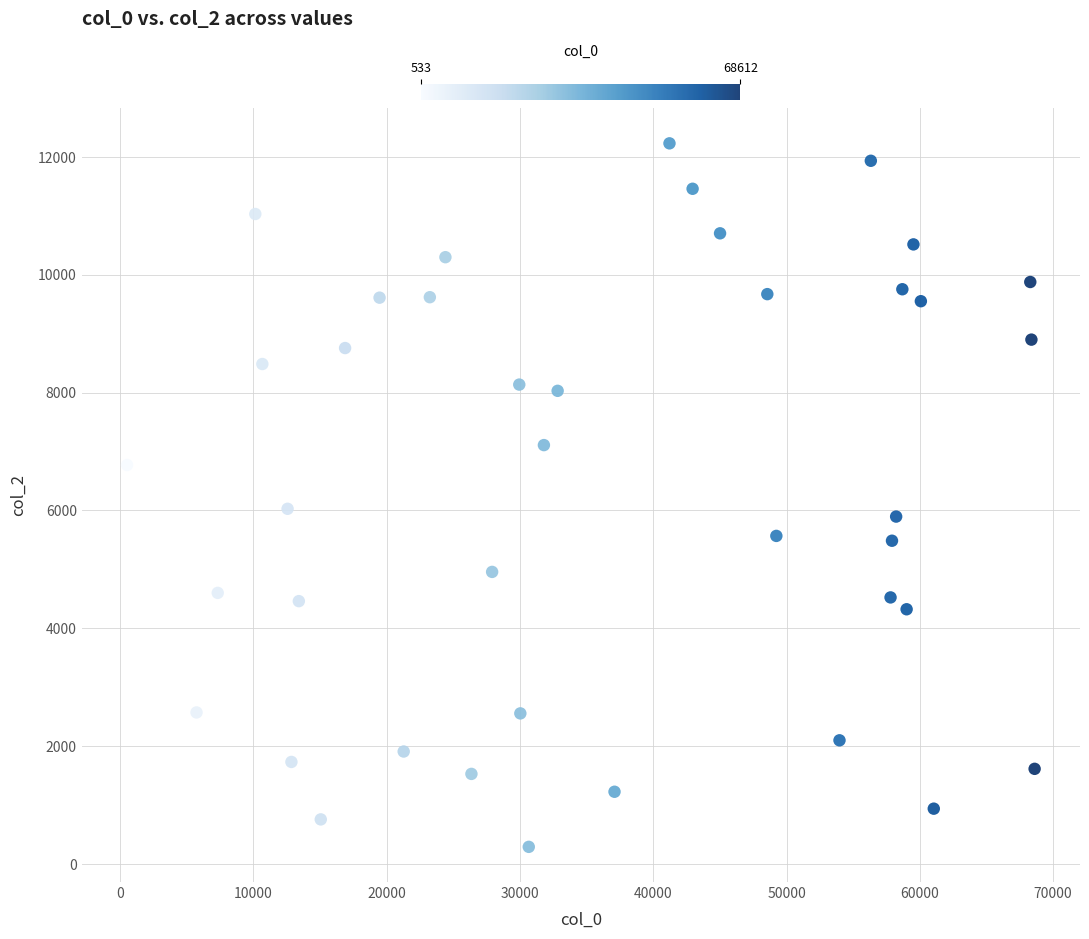

What is the range of Y values (max minus min)?

11939